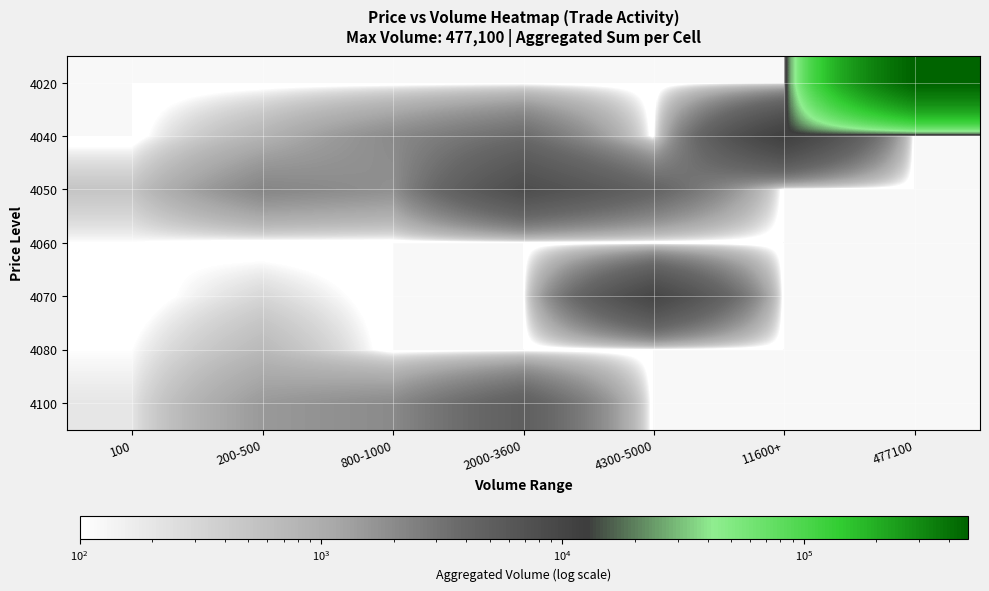

How many distinct data groups are displayed?

7